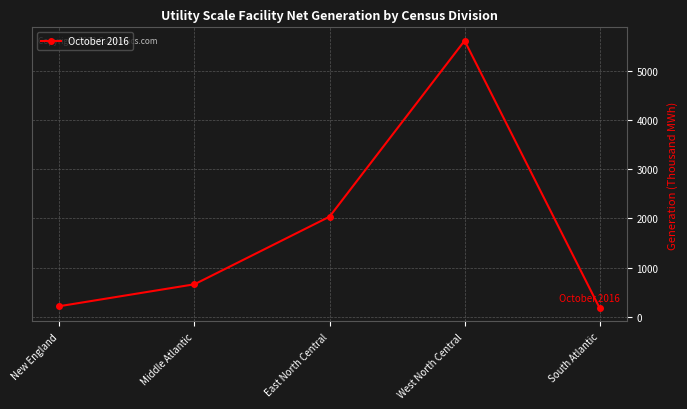

What is the sum of the values at East North Central and West North Central?

7647